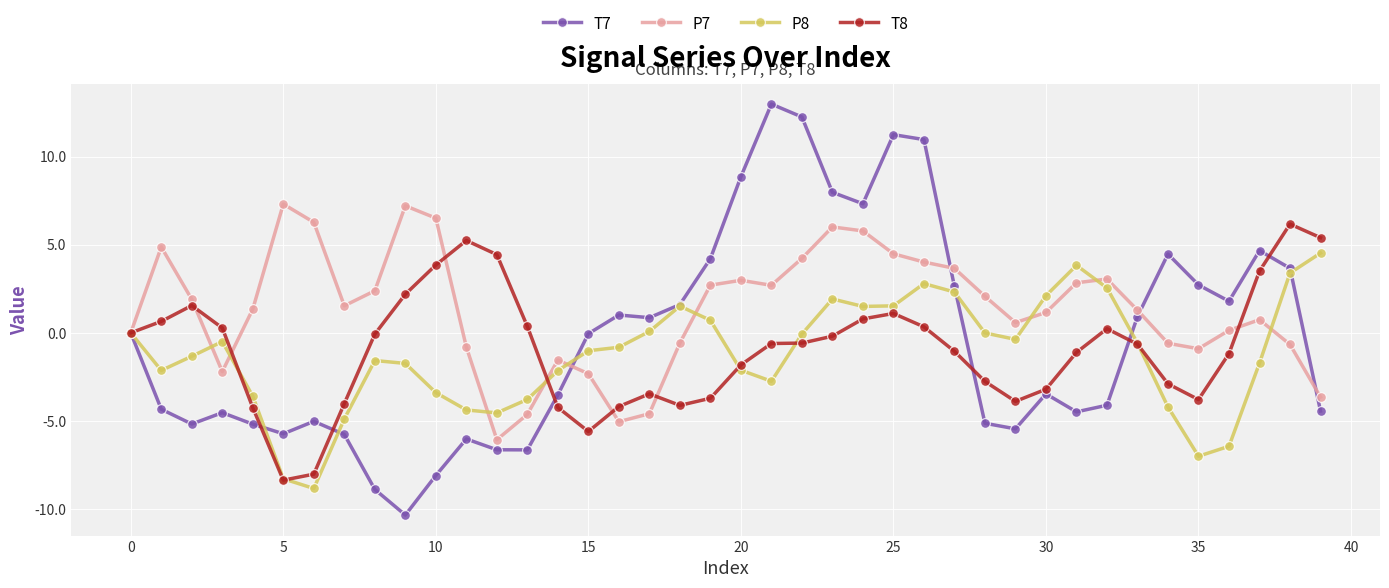

True or false: T7 has more than 1 interior local peaks.

True